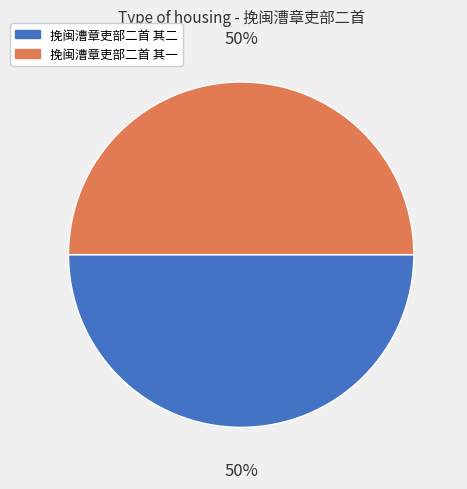

Approximately how many times larger is the value at 挽闽漕章吏部二首 其一 compared to 挽闽漕章吏部二首 其二?

1.0